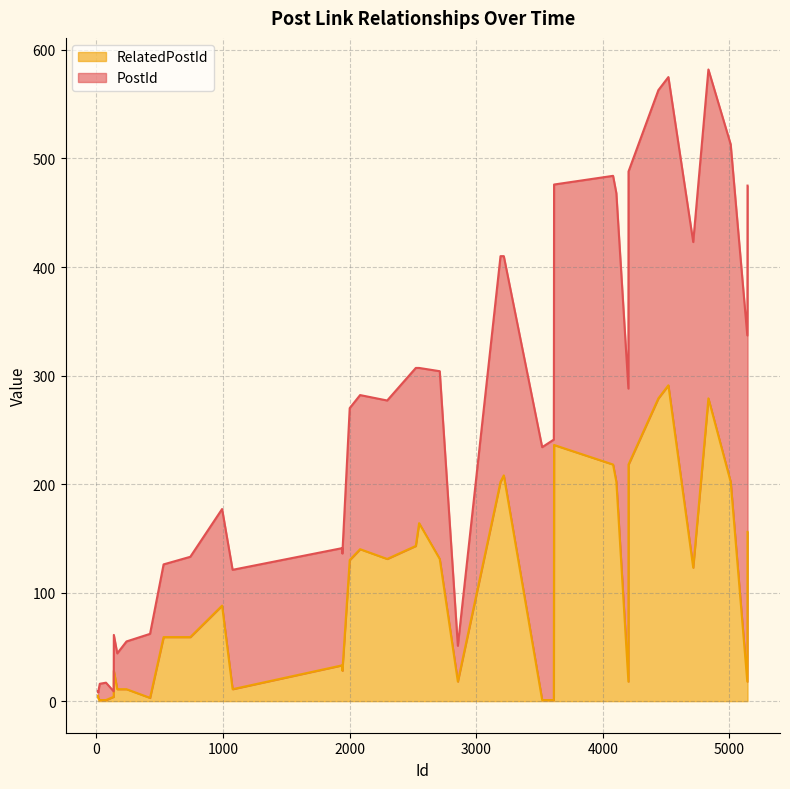

What are all the series names shown in the legend?

RelatedPostId, PostId